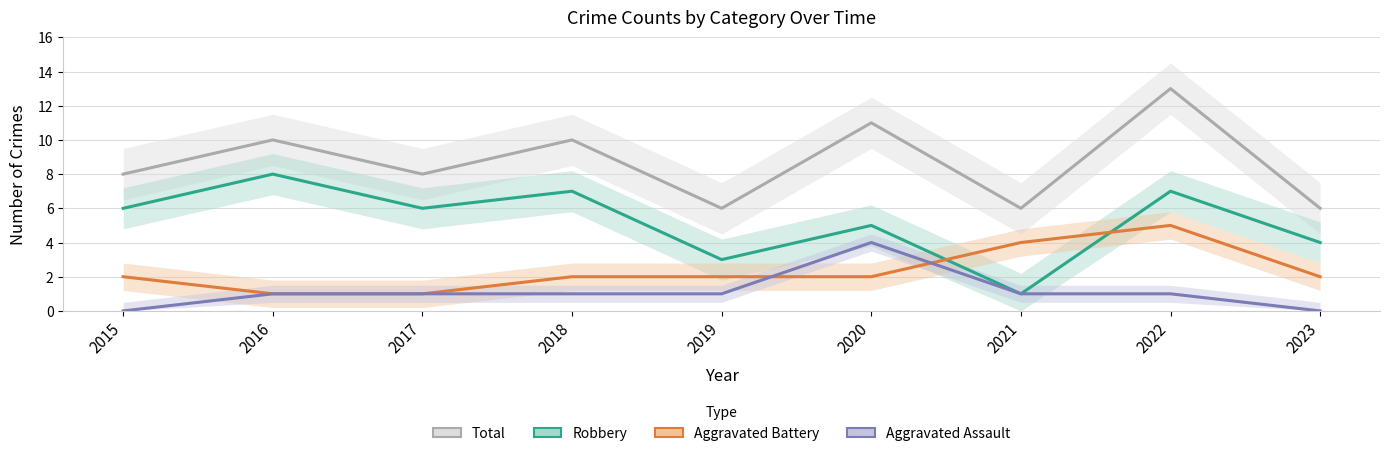

Rank the series at 2022 from lowest to highest value.

Aggravated Assault, Aggravated Battery, Robbery, Total